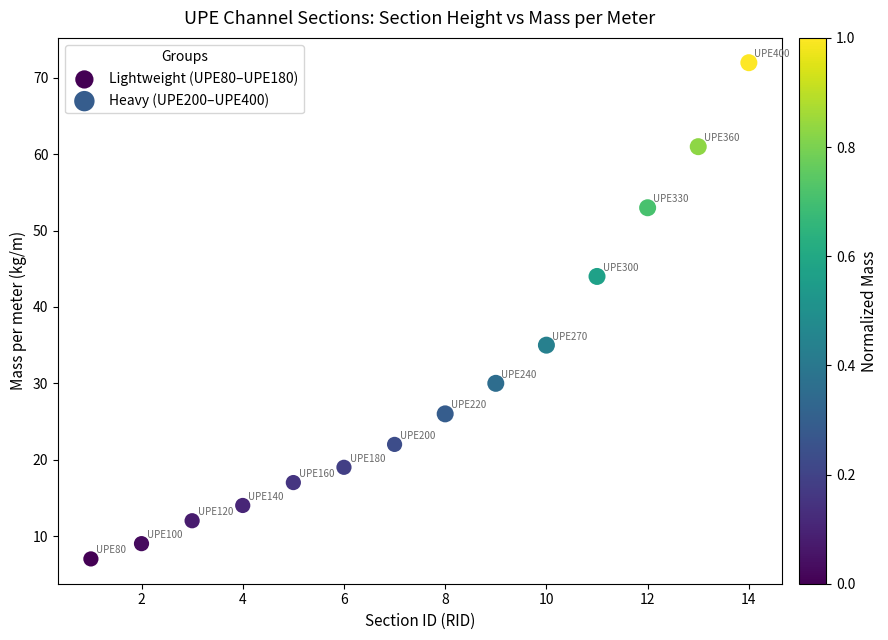

Which series has the largest Y range (max minus min)?

Heavy (UPE200–UPE400)